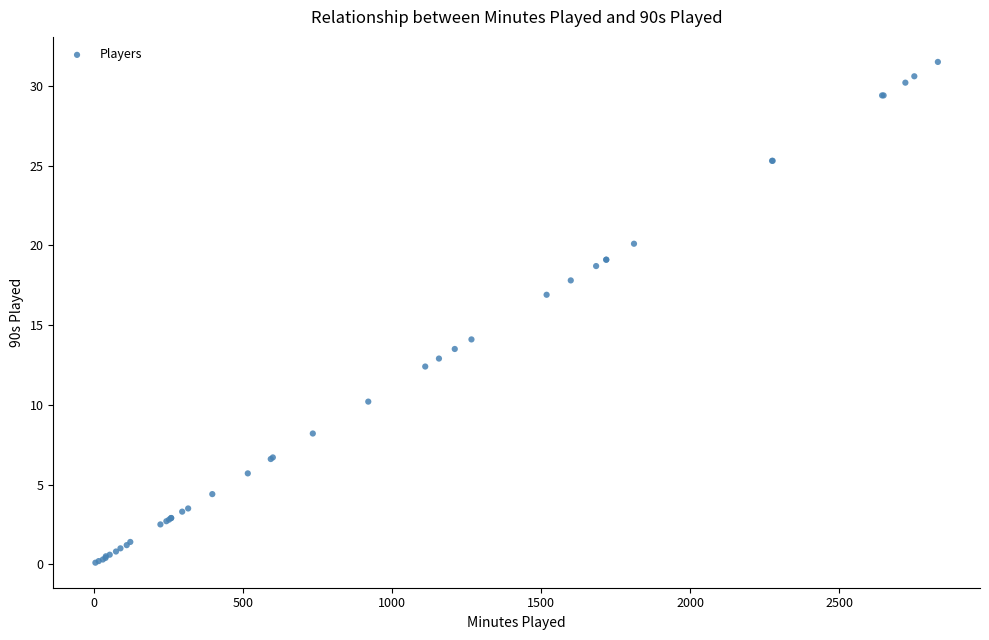

What Y value in the scatter plot is closest to 15?

14.1